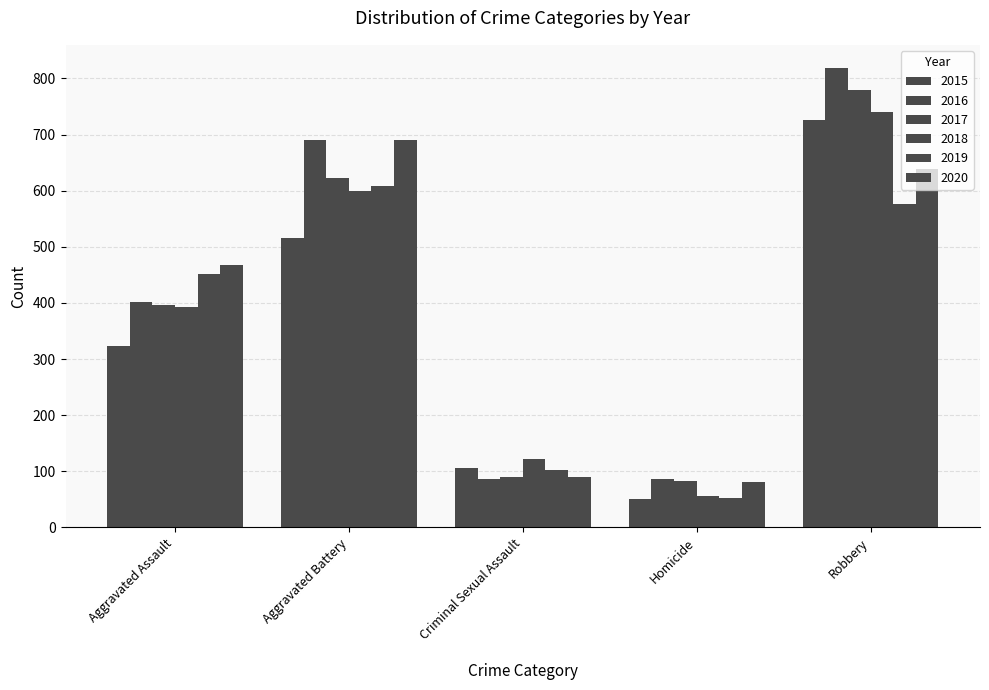

What is the label of the 2nd bar from the left?

Aggravated Battery